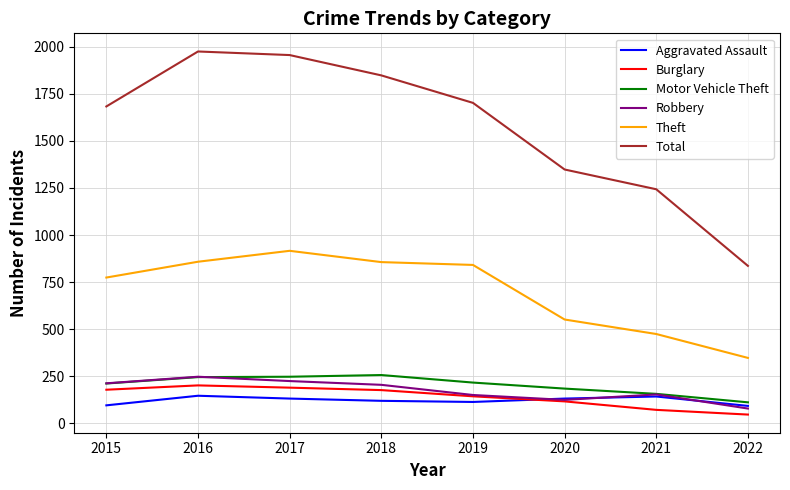

What is the greatest value displayed?

1975